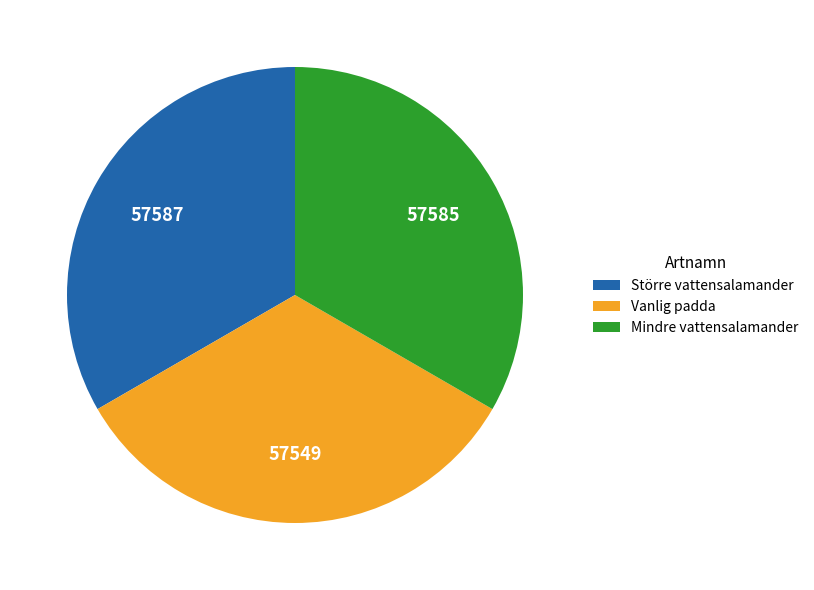

What is the ratio of the value at Större vattensalamander to the value at Mindre vattensalamander?

1.0